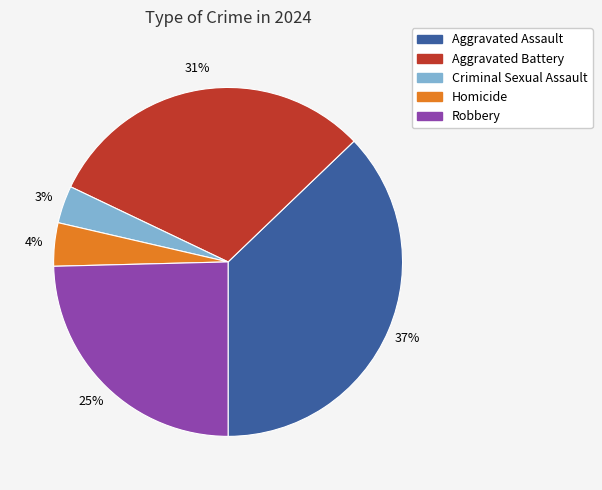

Is the sum of Aggravated Battery and Robbery greater than half?

Yes